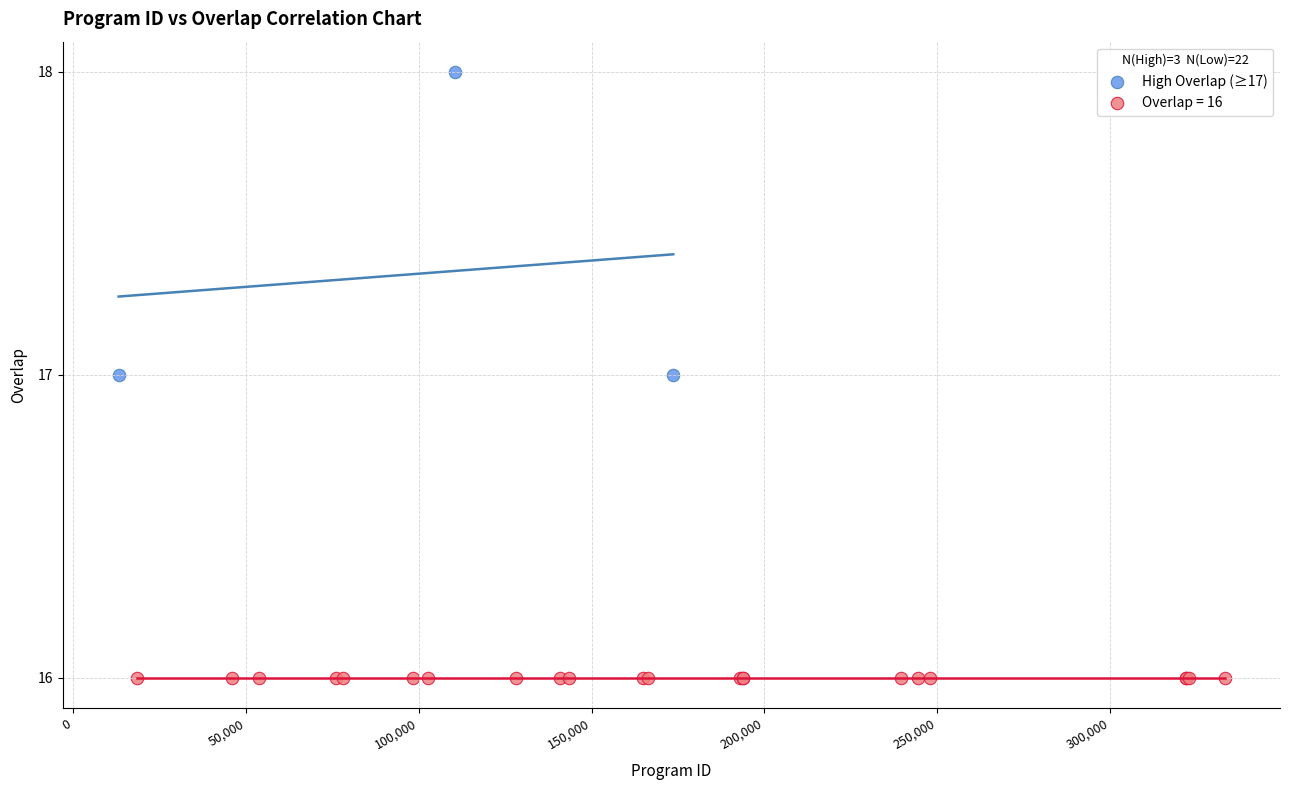

Which series reaches the minimum Y coordinate?

Overlap = 16